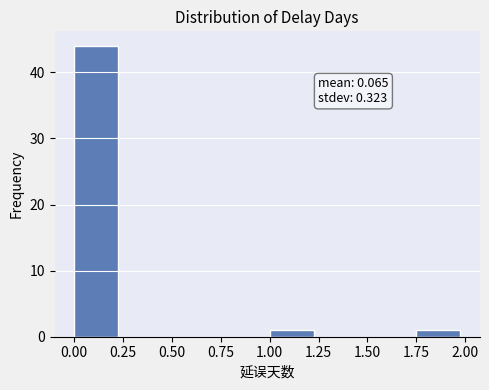

Over which range of the x-axis is the bar tallest?

0.00 to 0.25